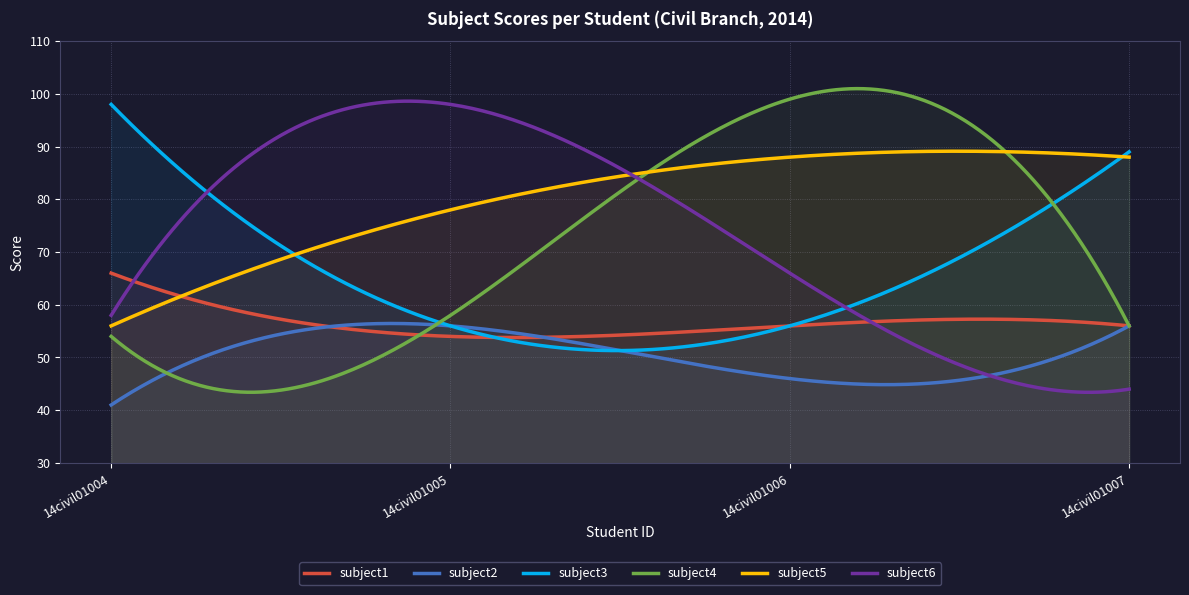

Which series changed the most between 14civil01004 and 14civil01006?

subject4